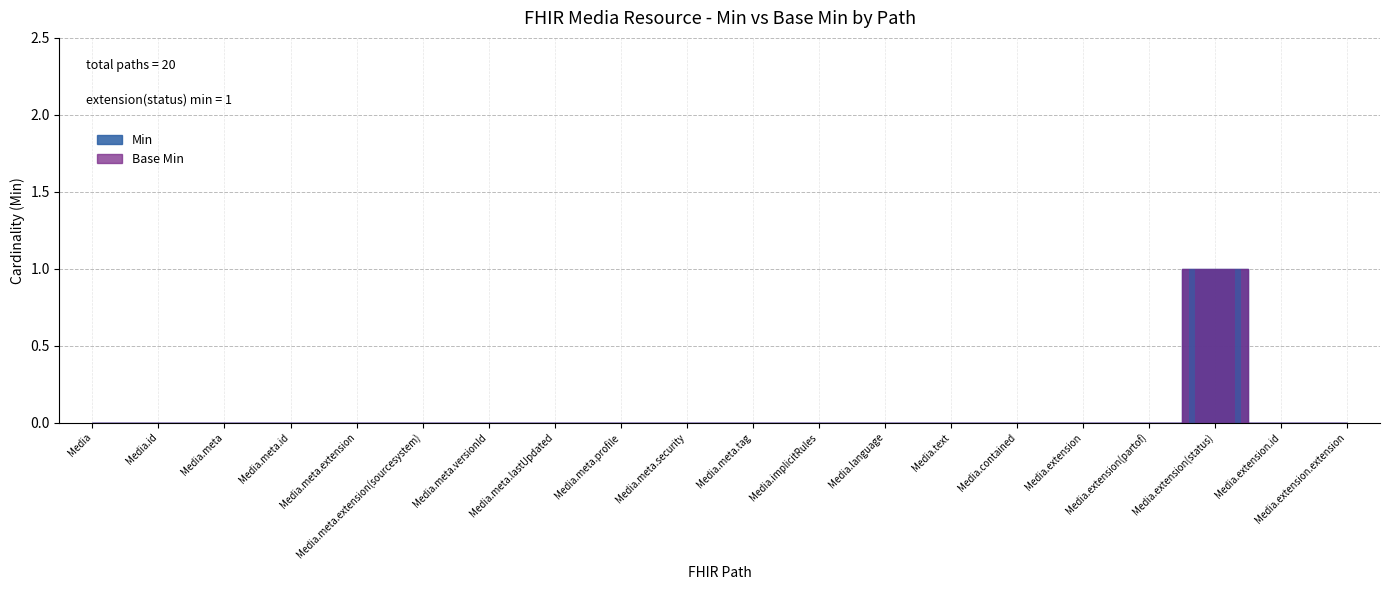

How many positive values does the Base Min series have?

1